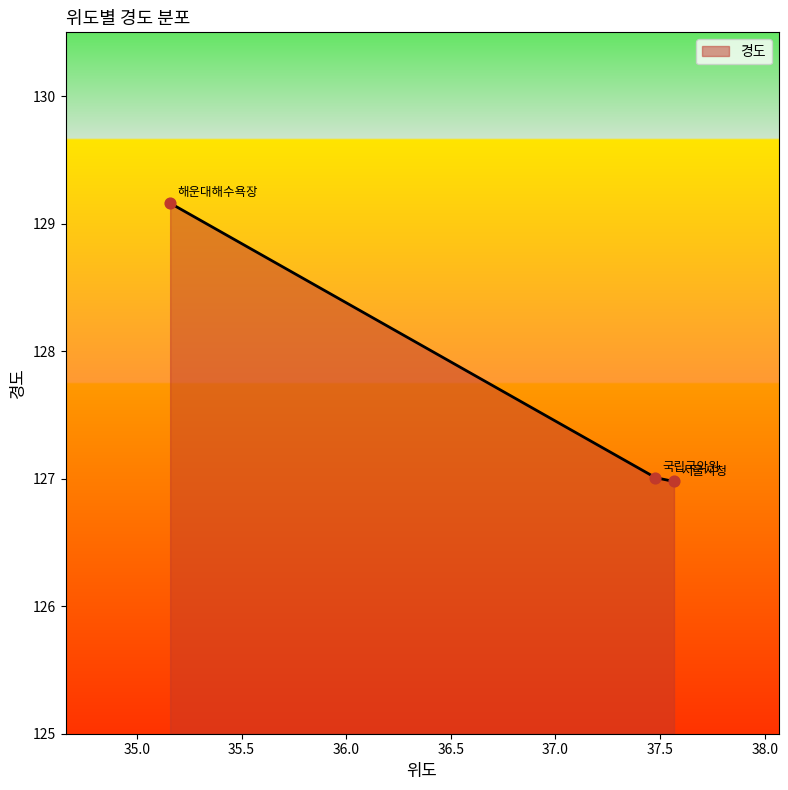

What is the smallest value displayed?

127.0